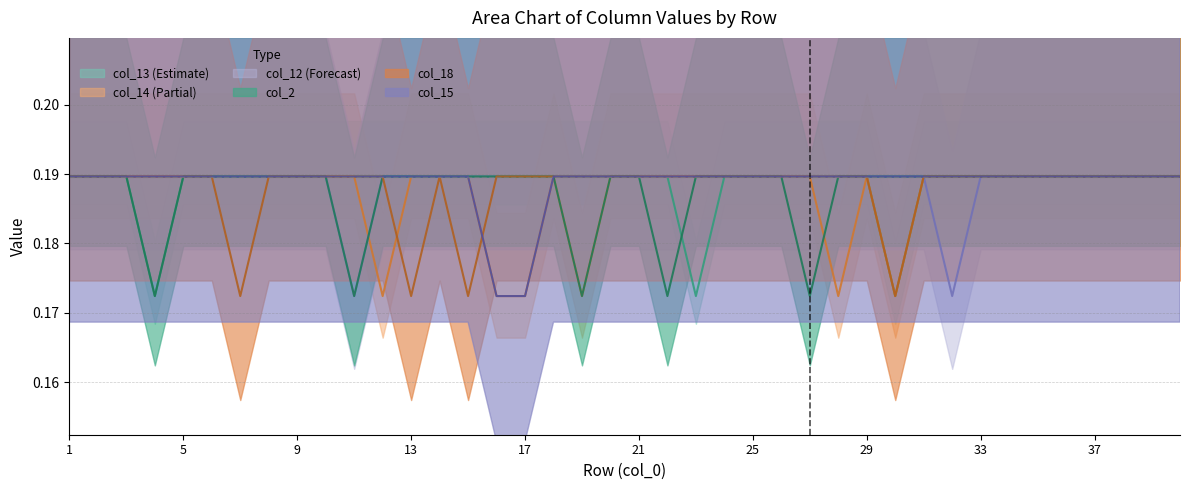

Where do col_15 and col_18 first cross each other?

15 and 16